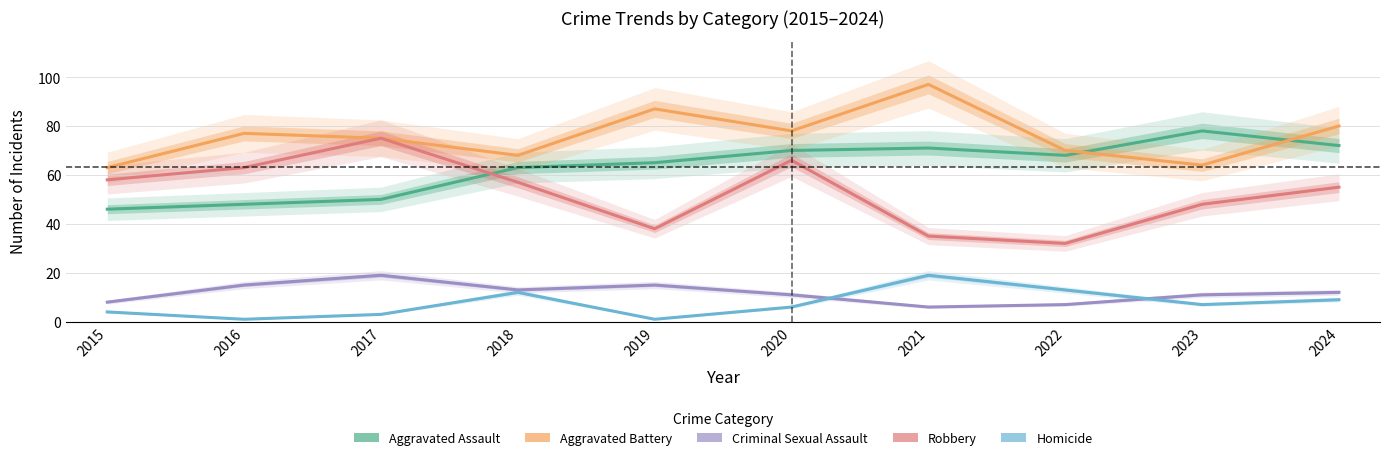

True or false: Aggravated Assault and Homicide cross at least once.

False